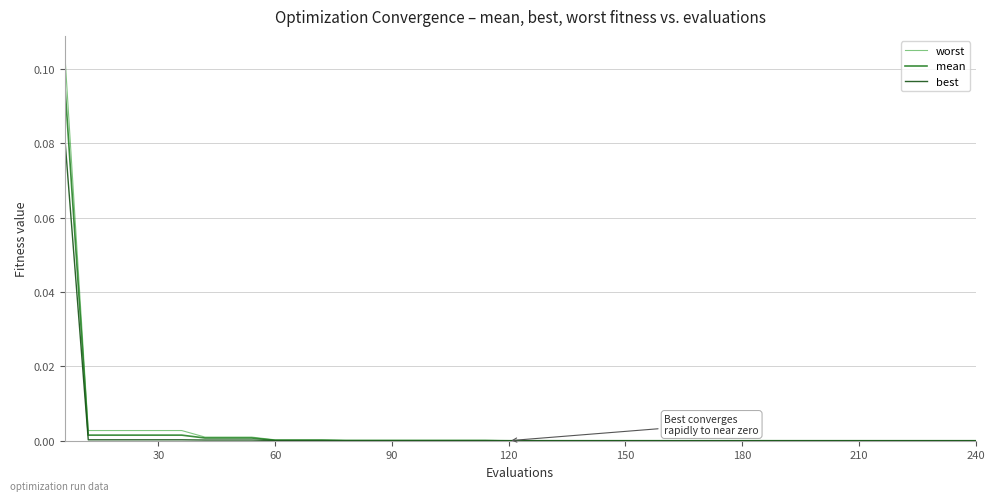

What are all the series names shown in the legend?

worst, mean, best